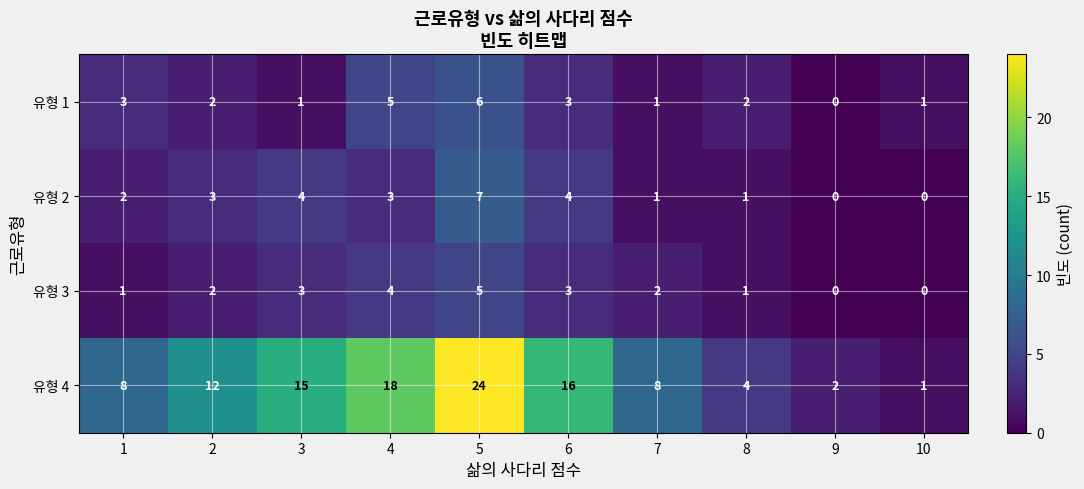

How many positive values does the 유형 2 series have?

8